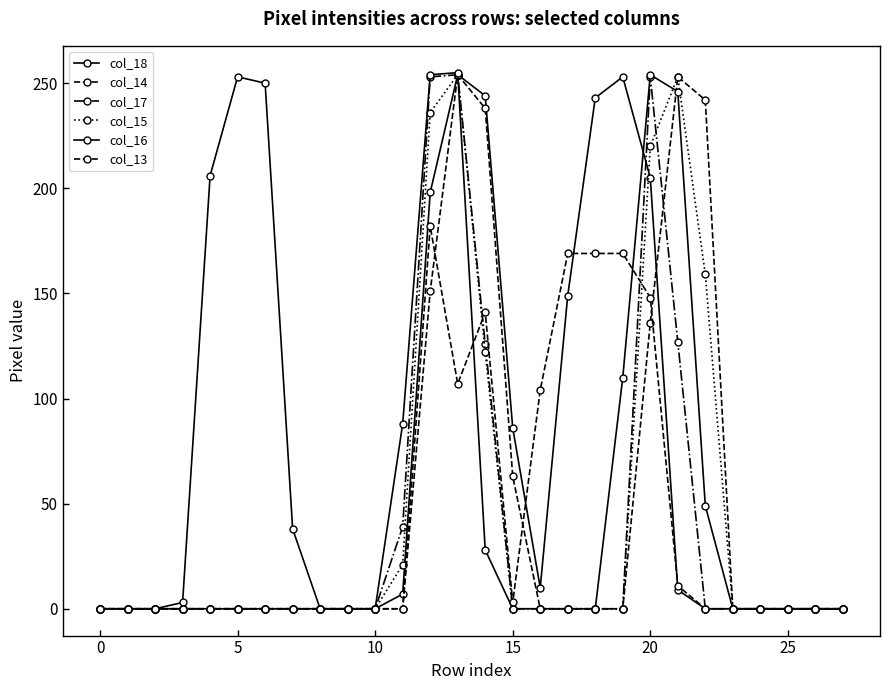

Count the number of data series in this chart.

6